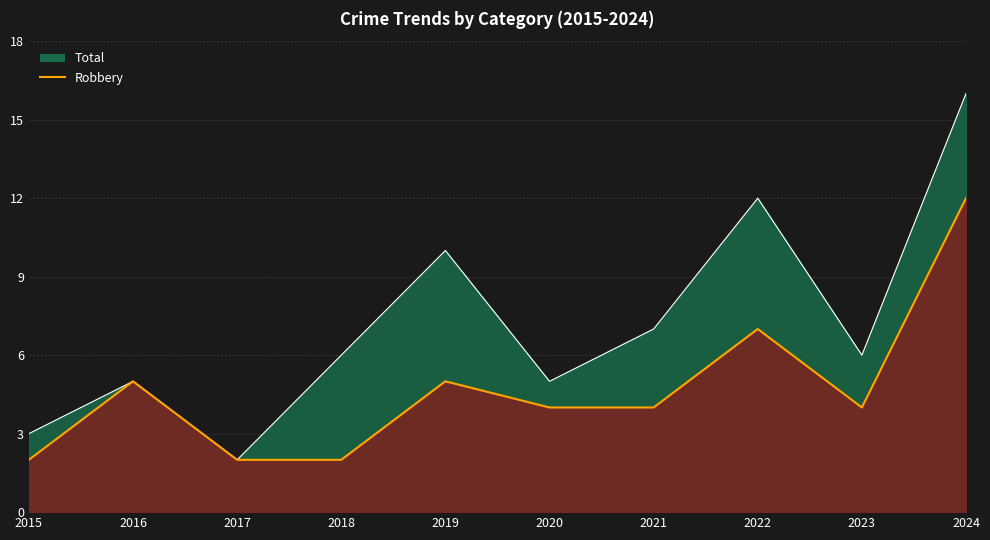

True or false: Robbery and Total intersect in this chart.

False